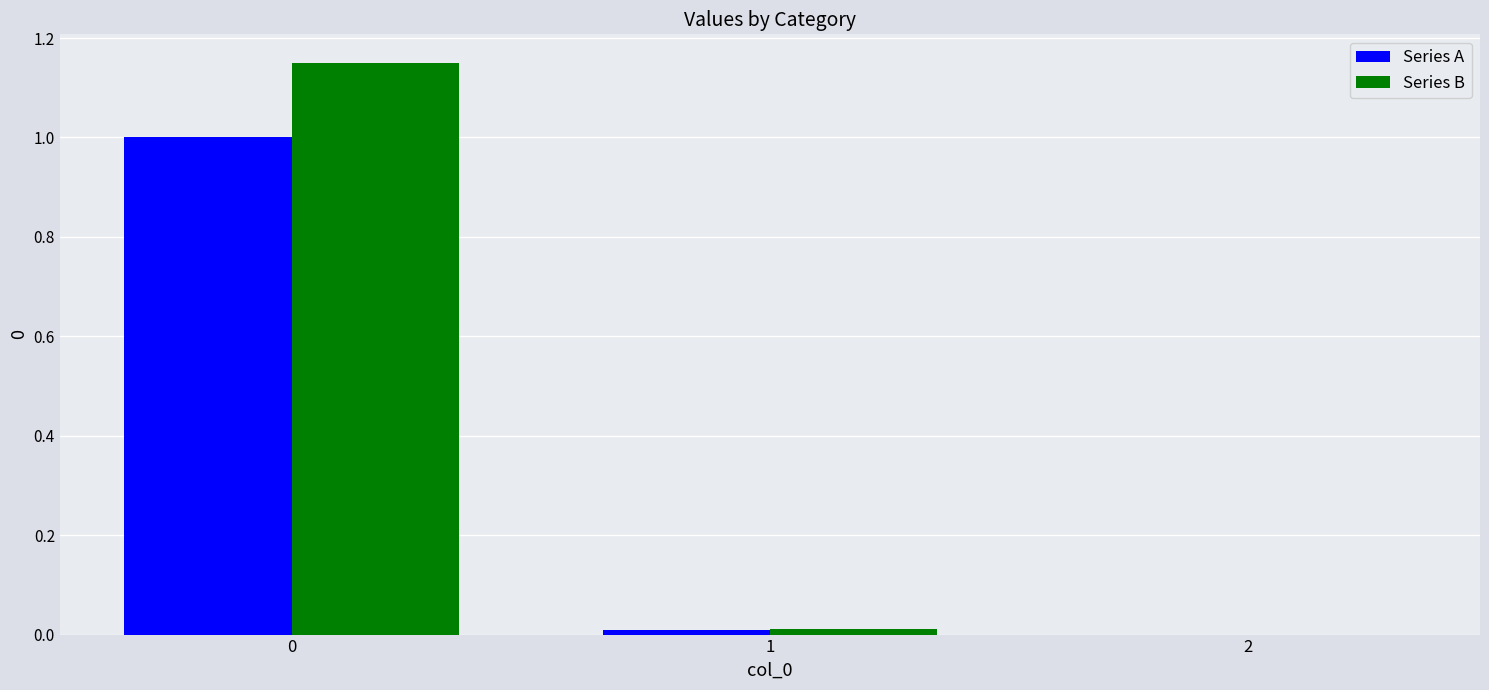

Which series has the largest total across all categories?

Series B